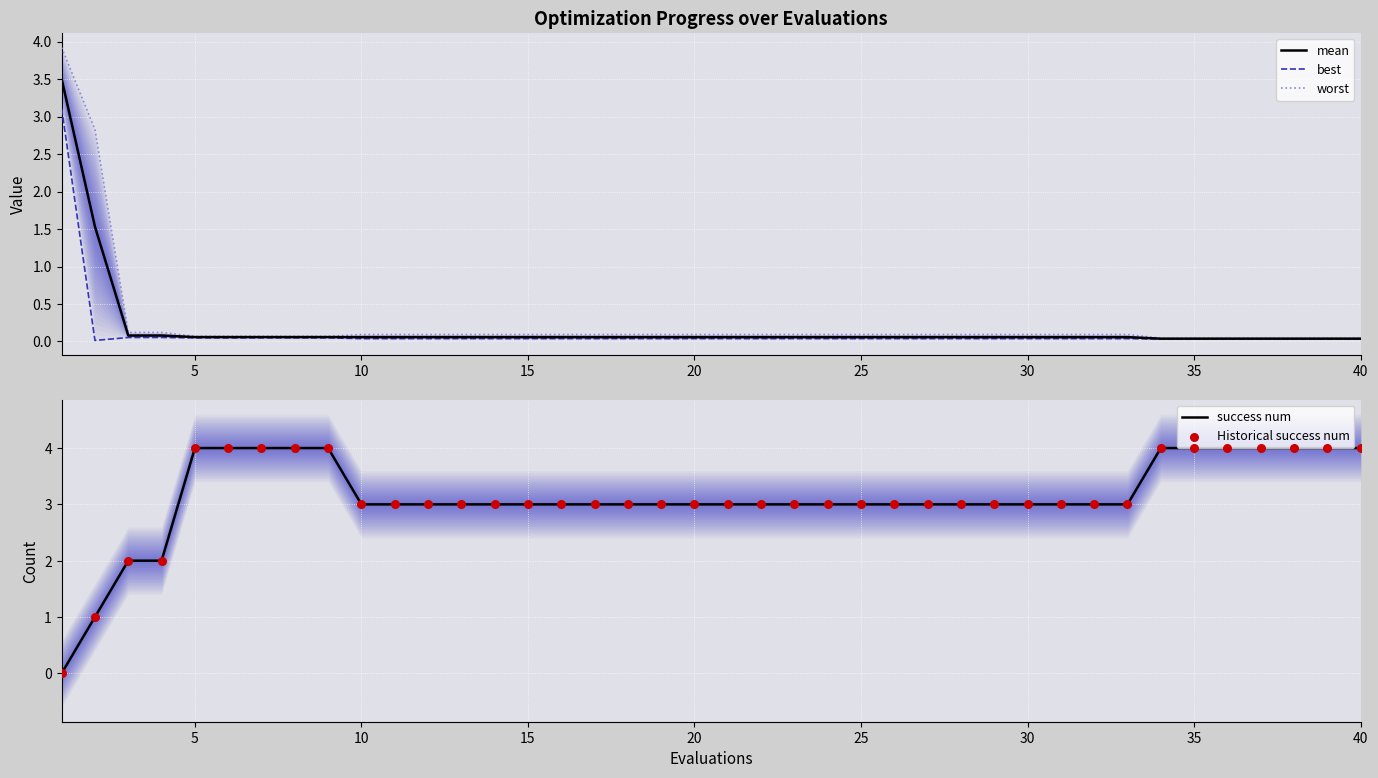

What are all the series names shown in the legend?

mean, best, worst, success num, Historical success num